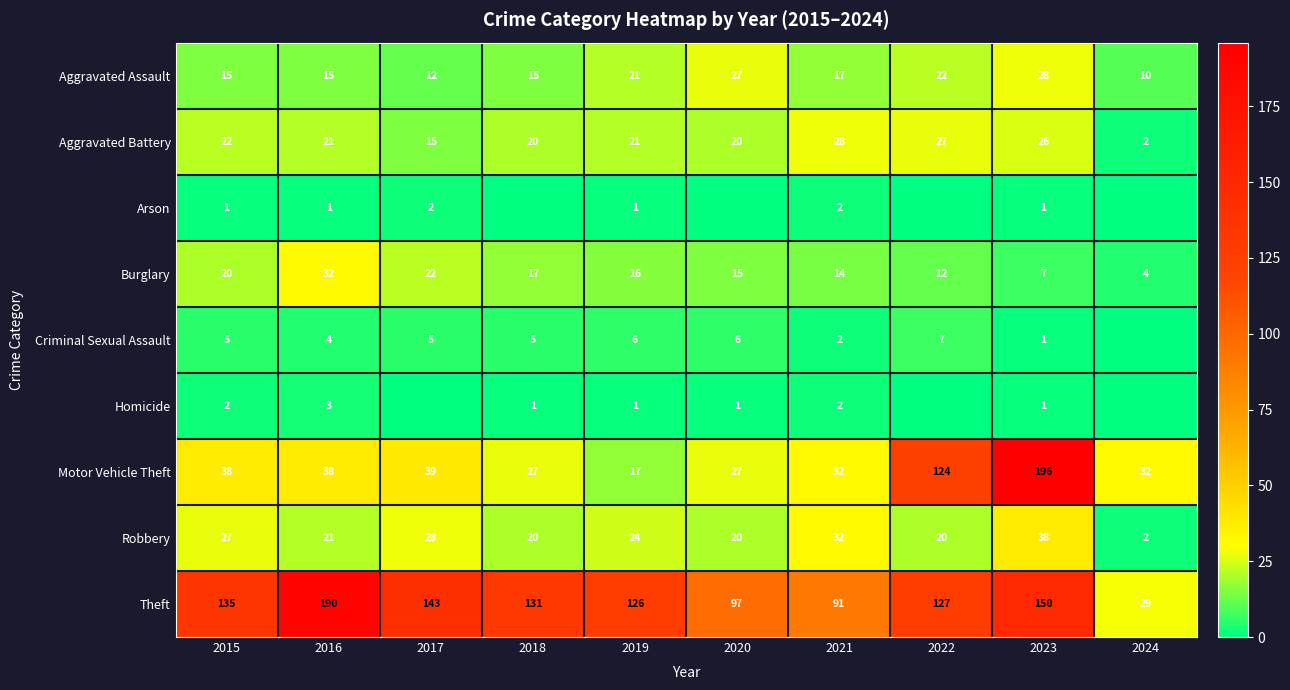

Where is Aggravated Battery nearest to the value 15?

2017